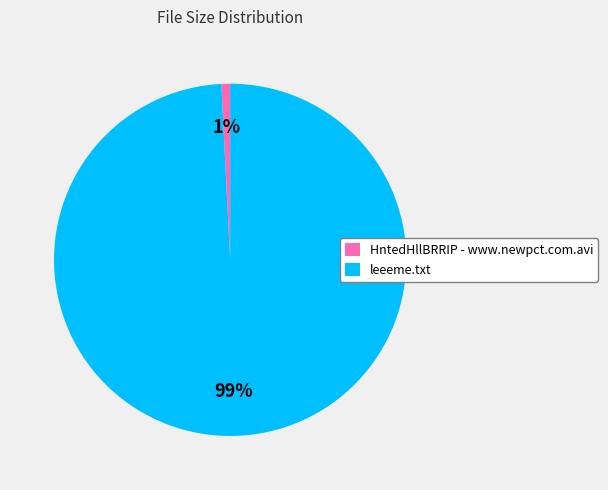

Which slice is the smallest?

HntedHllBRRIP - www.newpct.com.avi